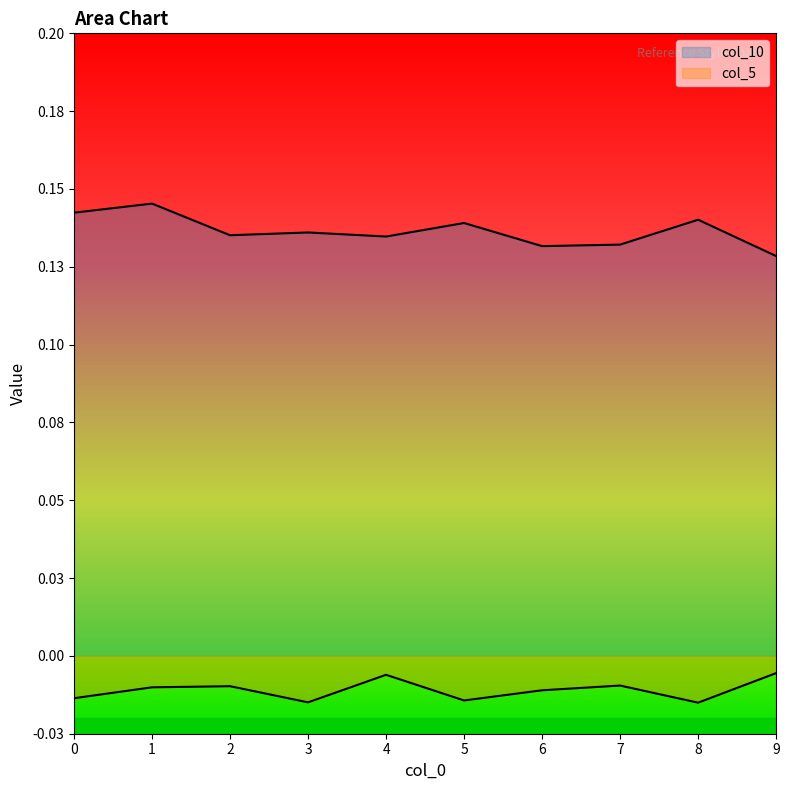

Is it true that col_5 equals -0.0 at 8?

True